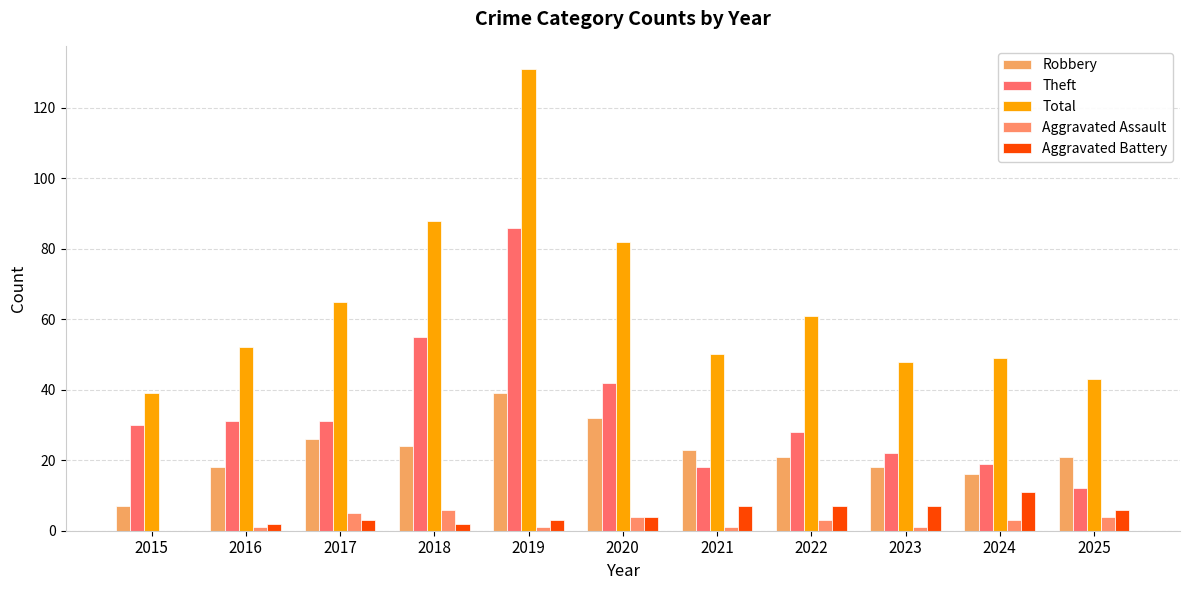

How many Aggravated Assault values are between 1 and 4?

8